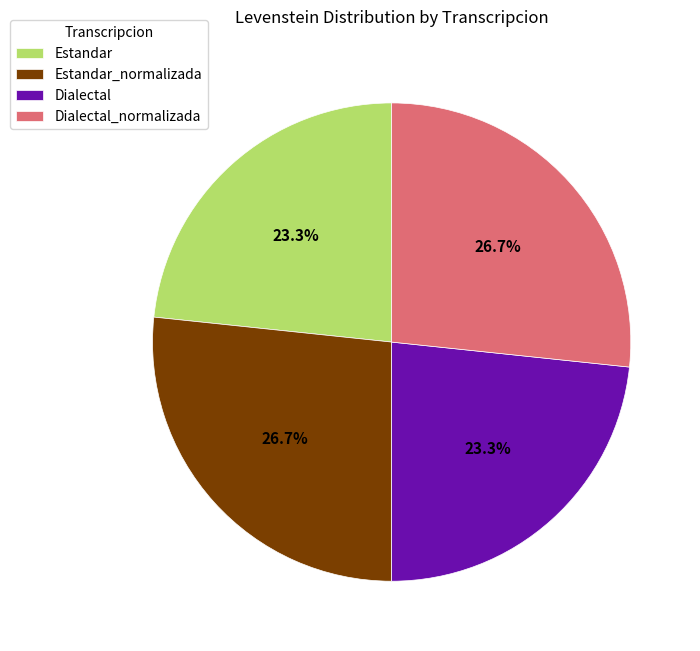

True or false: Estandar accounts for 23% of the total.

True